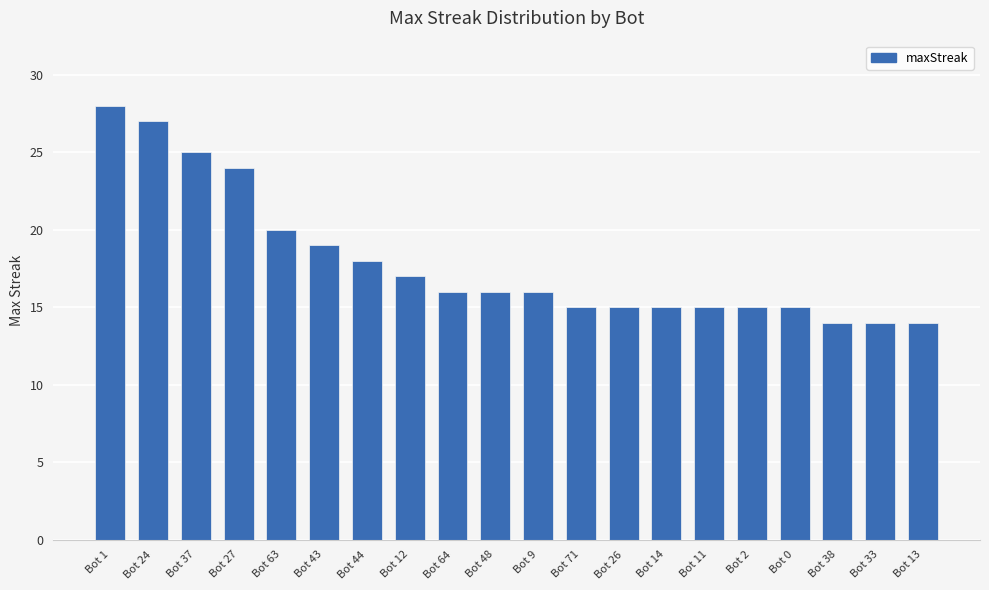

Does the chart contain any negative values?

No